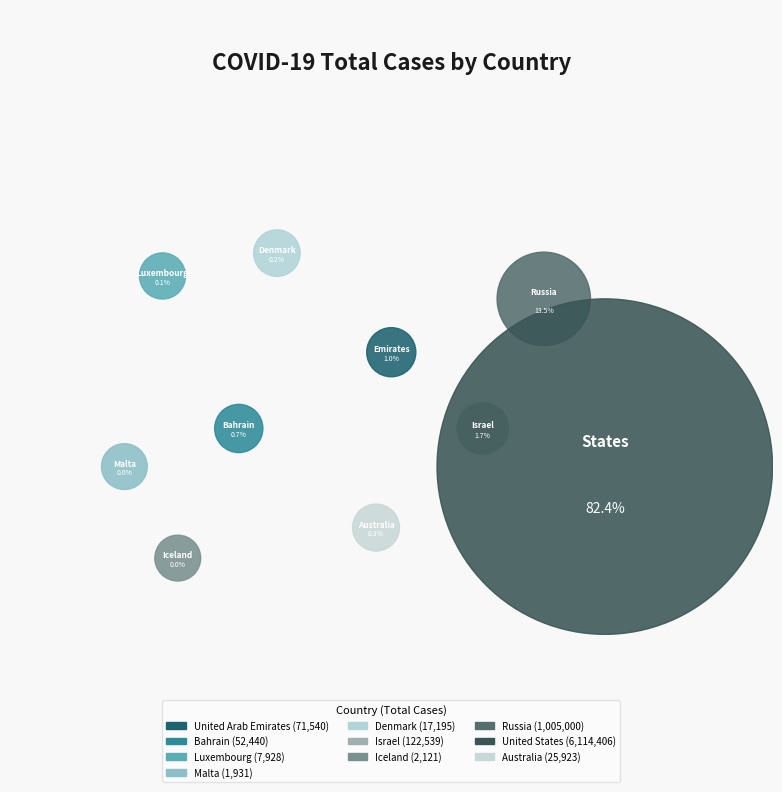

Combined, what portion of the pie is Bahrain and Malta?

0.7%